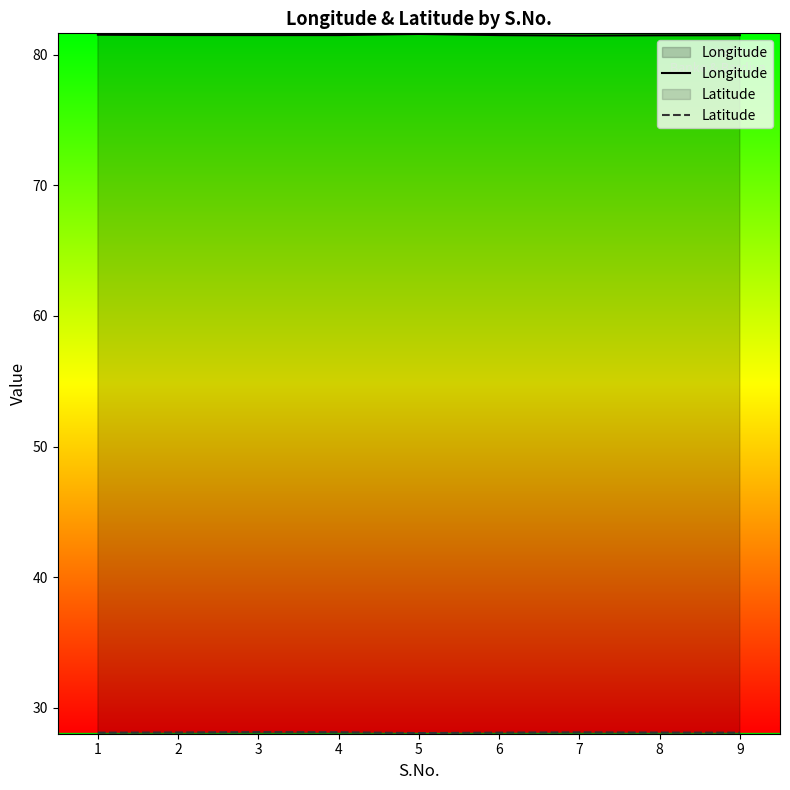

How many lines are shown in the chart?

2